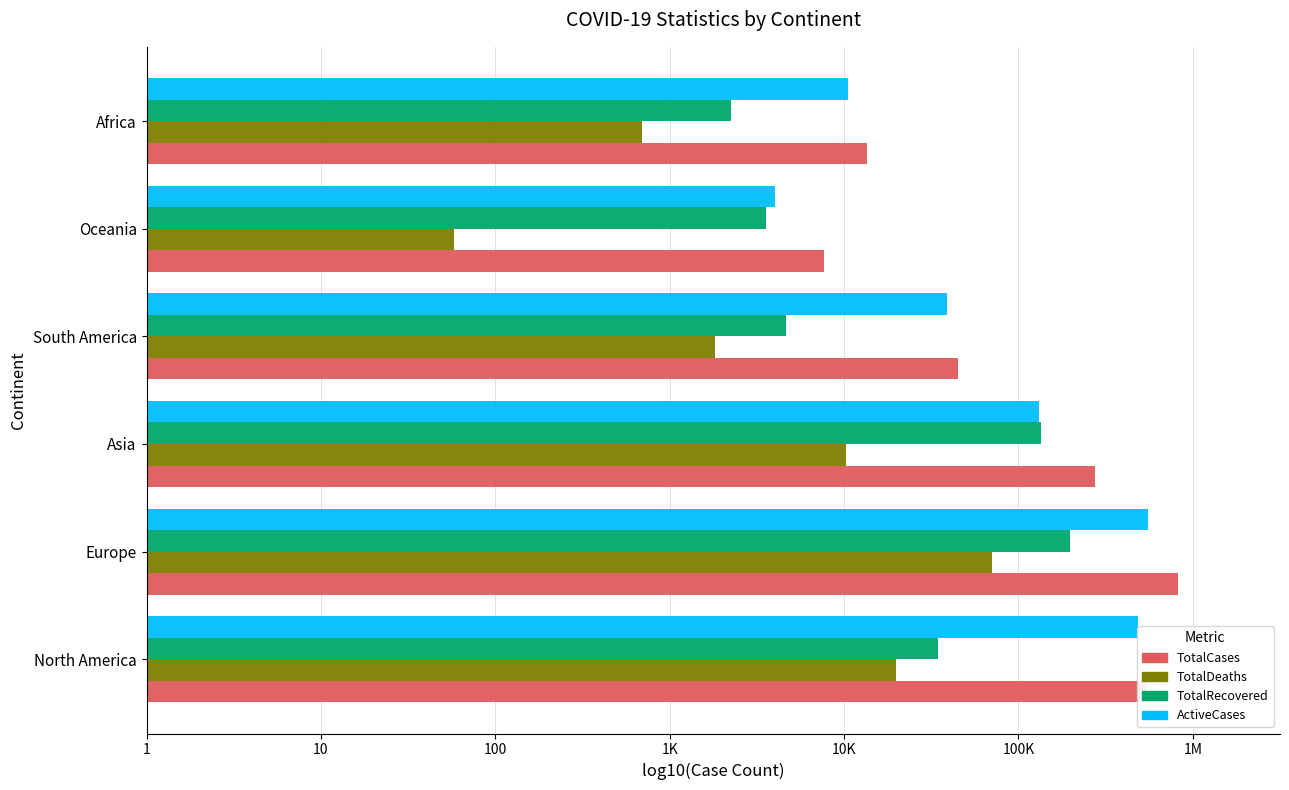

What is the minimum value shown in the chart?

1.8